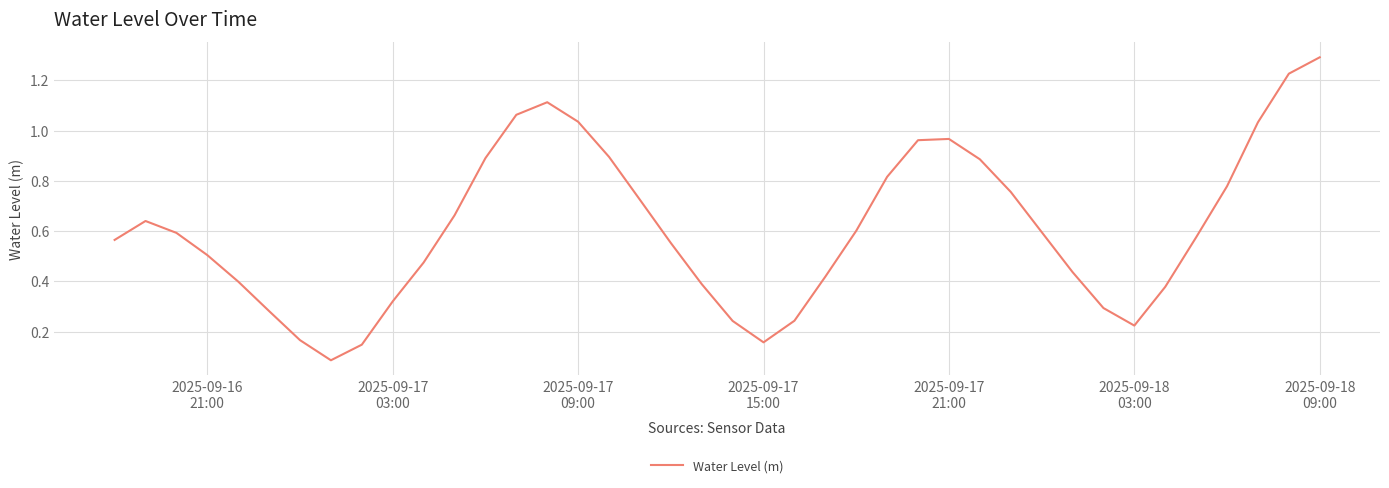

What is the greatest value displayed?

1.3